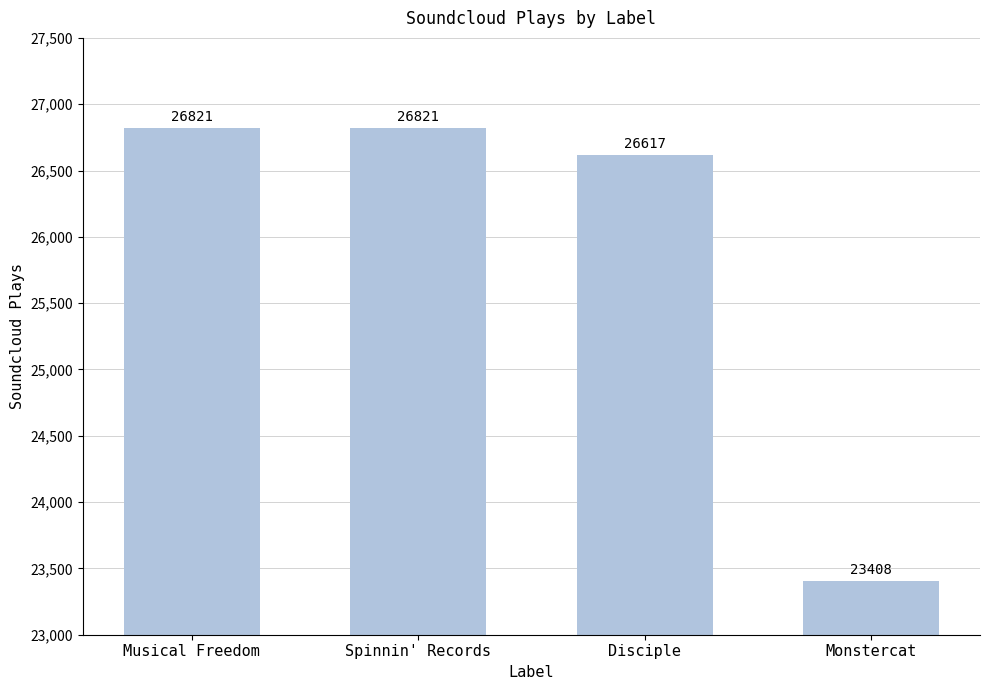

How many data points are less than 26821?

2